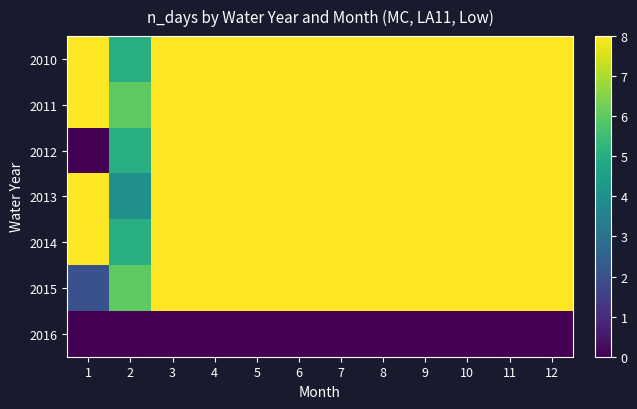

How many categories are shown in the chart?

12